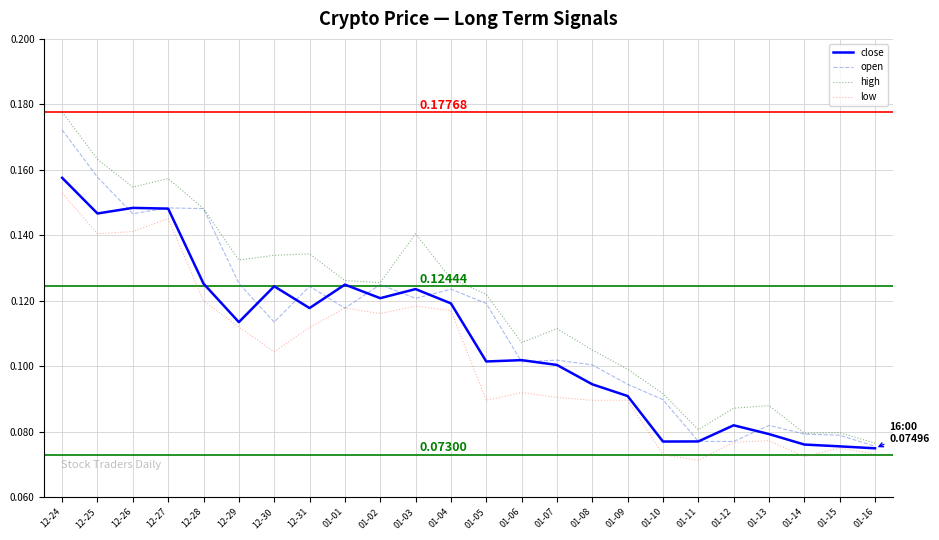

True or false: high and low cross at least once.

False